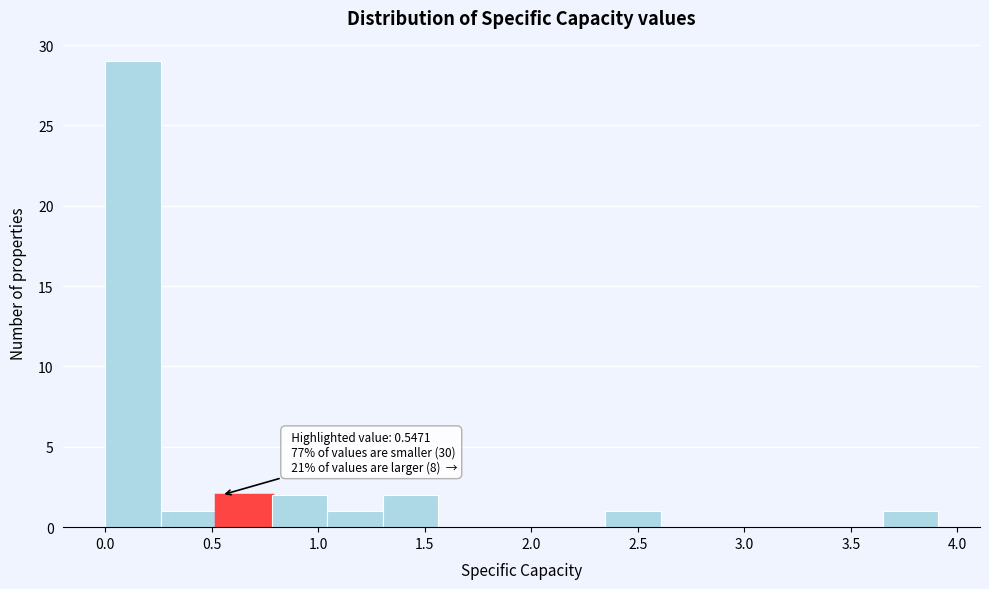

Over which range of the x-axis is the bar tallest?

0.00 to 0.25